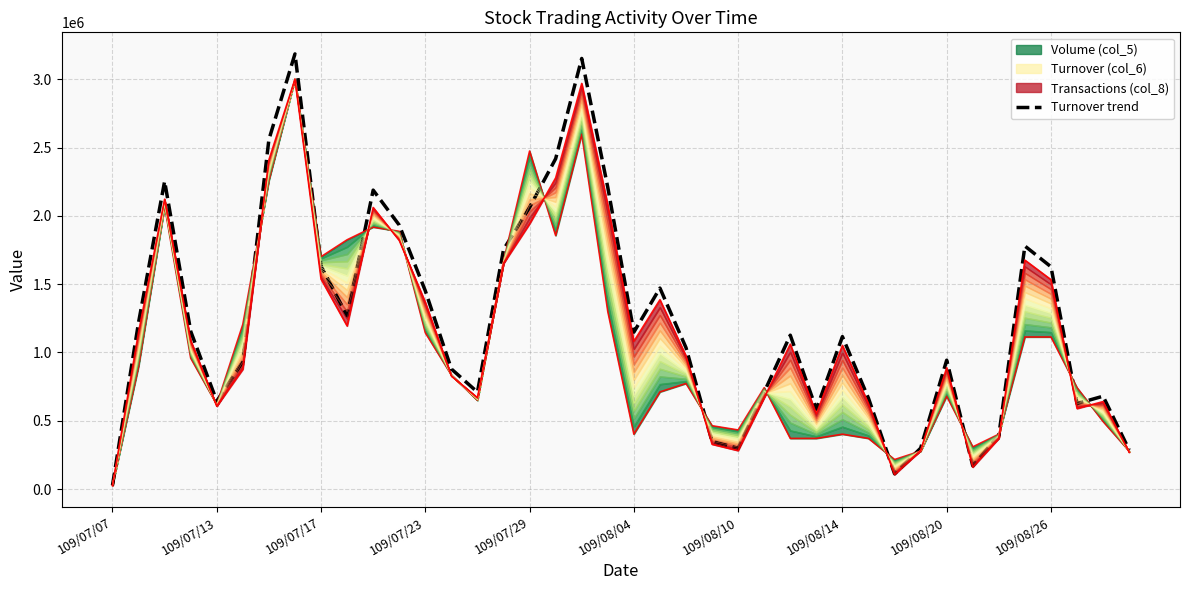

Which category has the lowest value in the Turnover trend series?

109/07/07